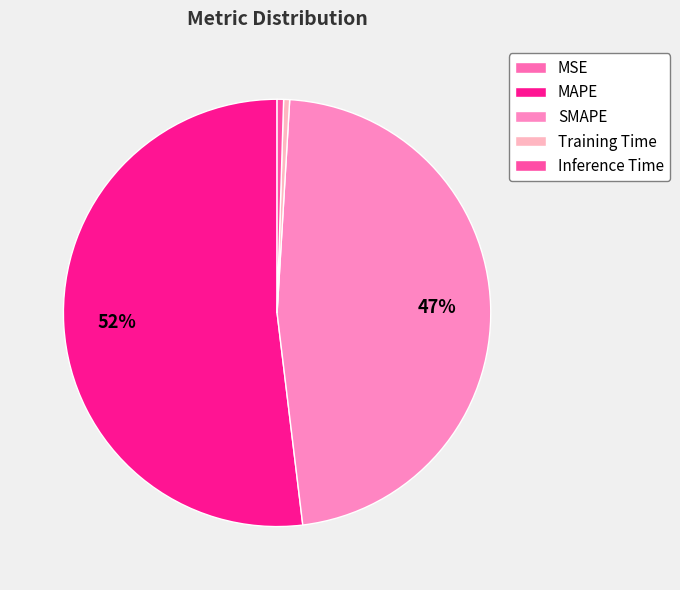

How many segments does this pie chart have?

5